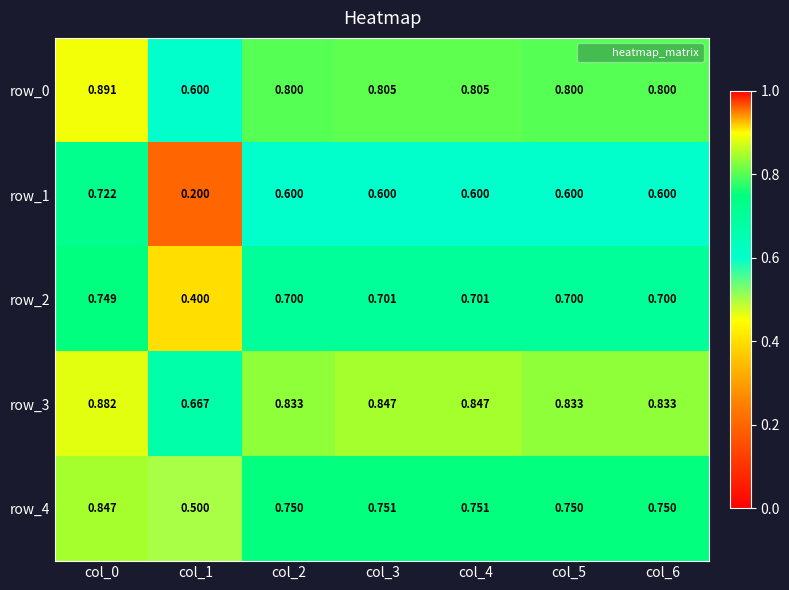

Is the value of row_4 at col_1 greater than the value of row_1 at col_2?

No